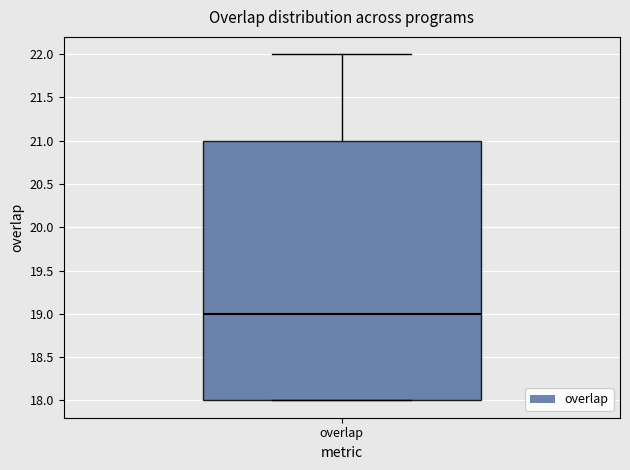

Read this box plot against the y-axis: the position of the median line, the range covered by the box, and the ends of both whiskers. The values are not printed on the chart, so give them approximately, as read against the axis.

median 19, box 18 to 21, whiskers 18 to 22